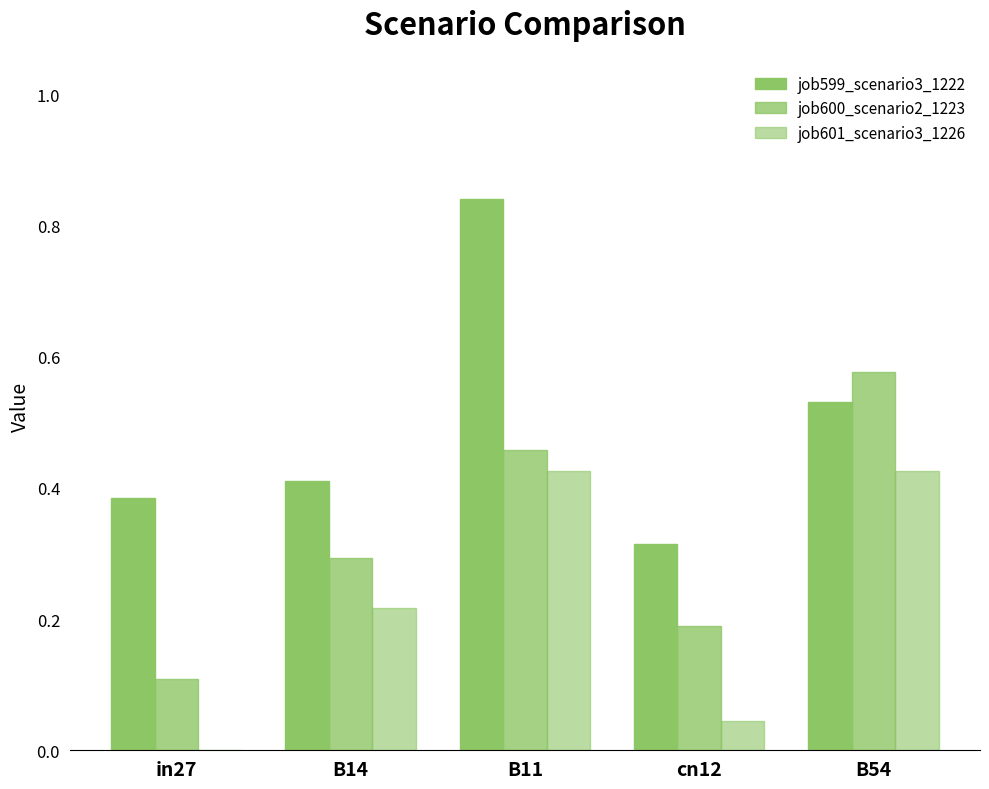

What is the label of the 5th bar from the right?

in27